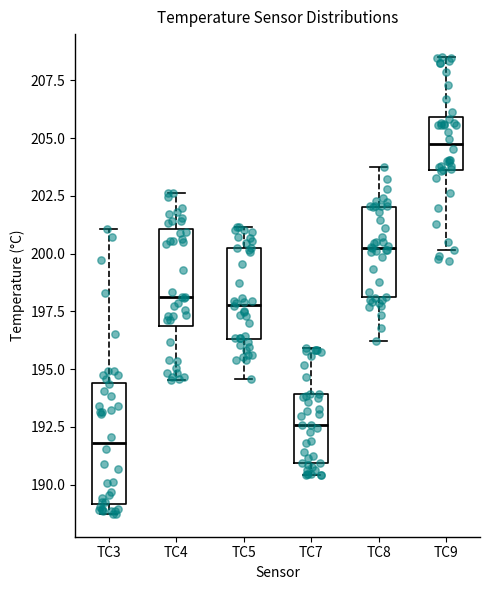

Reading left to right, transcribe this box plot: for each box, give where its median line is, the range the box spans, and where its two whiskers end, as read against the y-axis. The values are not printed on the chart, so give them approximately, as read against the axis.

TC3: median 192.0, box 189.0 to 194.5, whiskers 188.5 to 201.0
TC4: median 198.0, box 197.0 to 201.0, whiskers 194.5 to 202.5
TC5: median 198.0, box 196.5 to 200.0, whiskers 194.5 to 201.0
TC7: median 192.5, box 191.0 to 194.0, whiskers 190.5 to 196.0
TC8: median 200.5, box 198.0 to 202.0, whiskers 196.0 to 203.5
TC9: median 204.5, box 203.5 to 206.0, whiskers 200.0 to 208.5